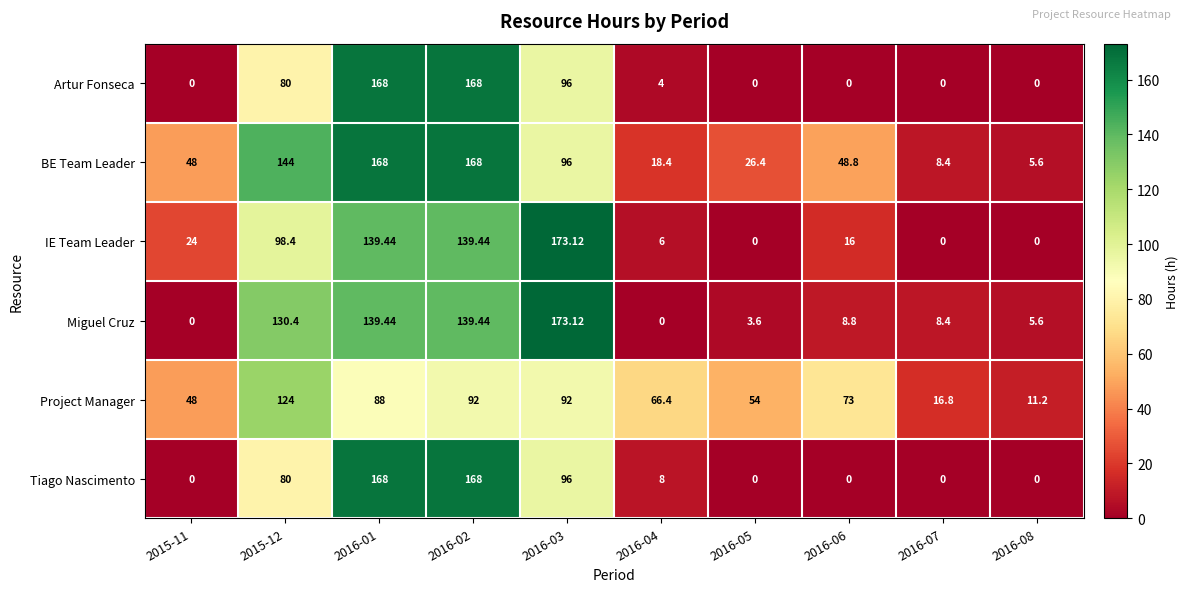

Which series has the largest total across all categories?

BE Team Leader